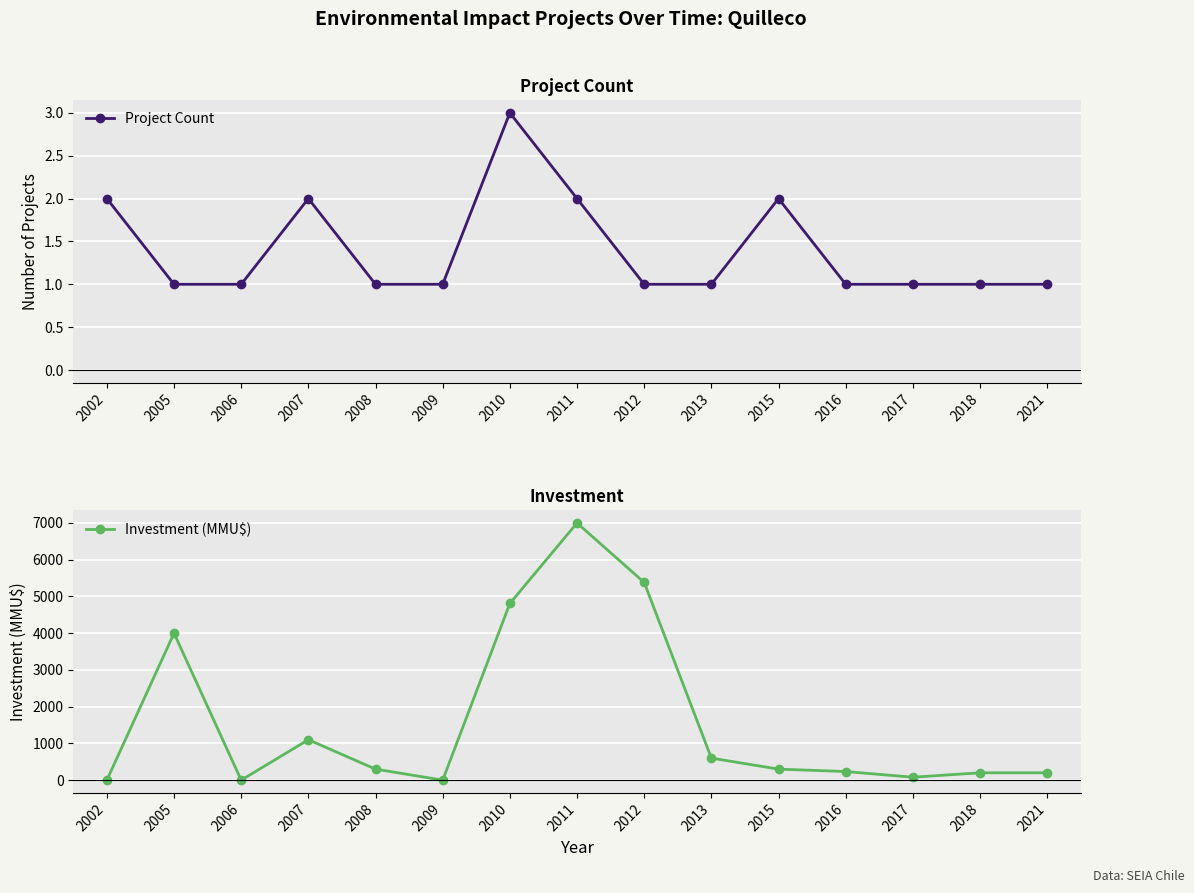

How many series are shown in this chart?

2